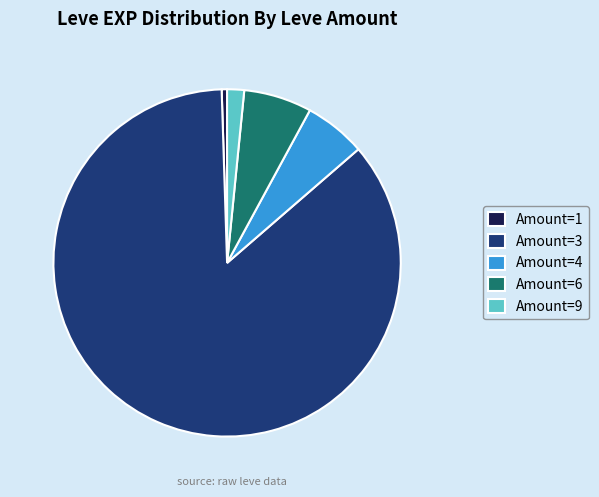

How many segments does this pie chart have?

5